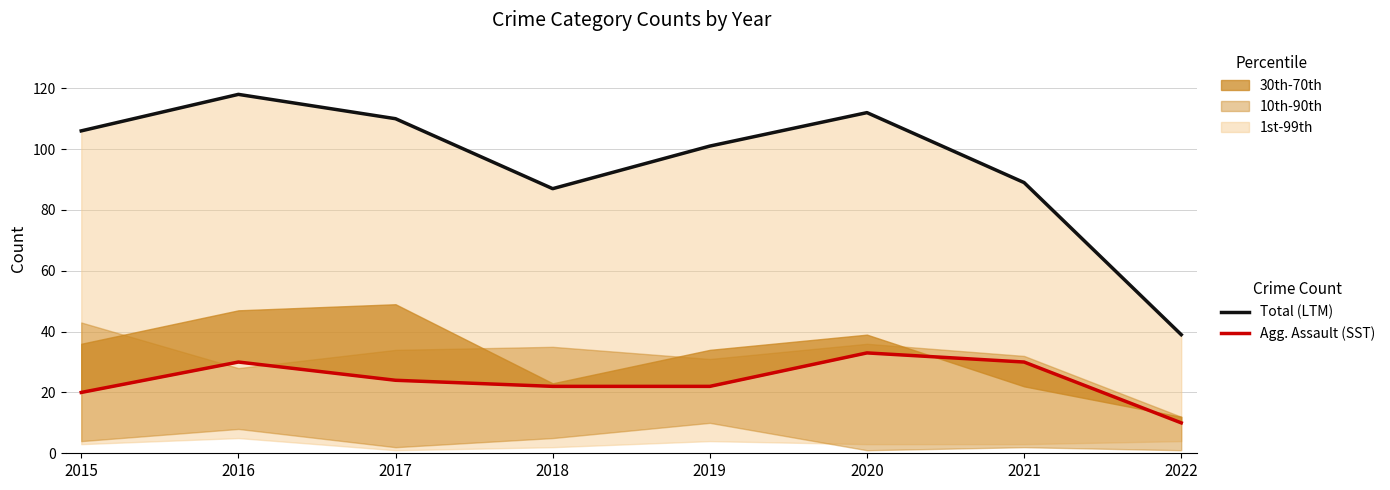

Is it true that Aggravated Assault (SST) equals 10 at 2022?

True